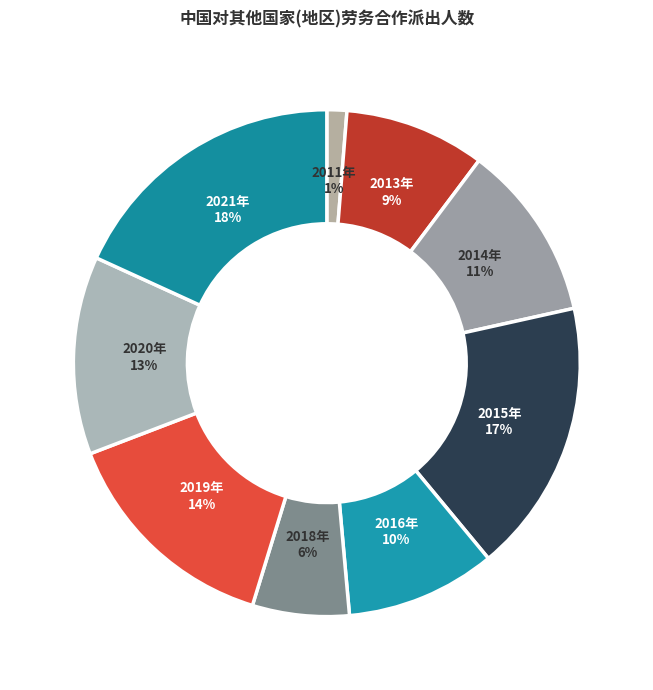

Does 2013年 account for over 50% of the chart?

No